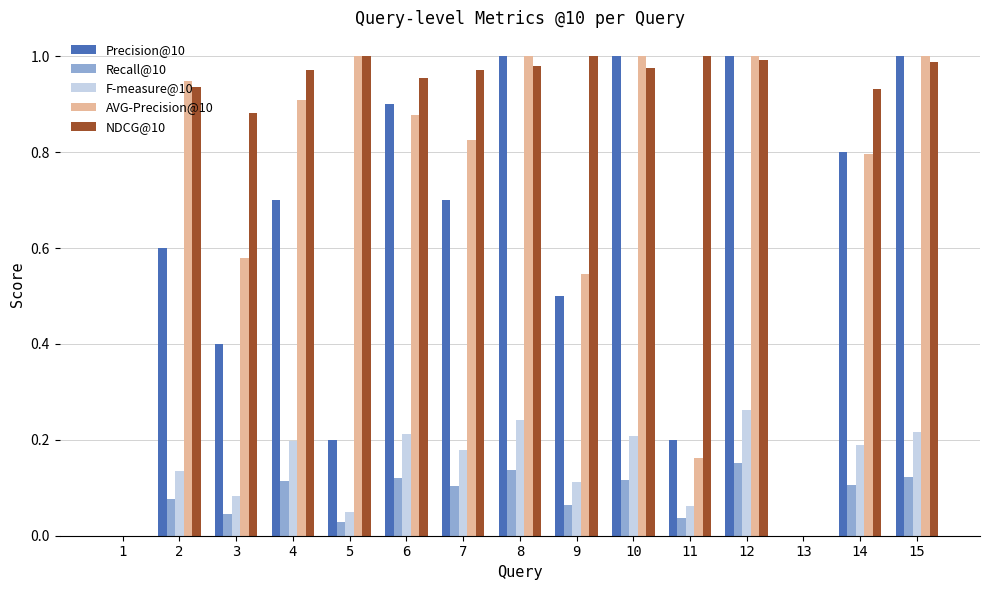

How many groups of bars are there?

15